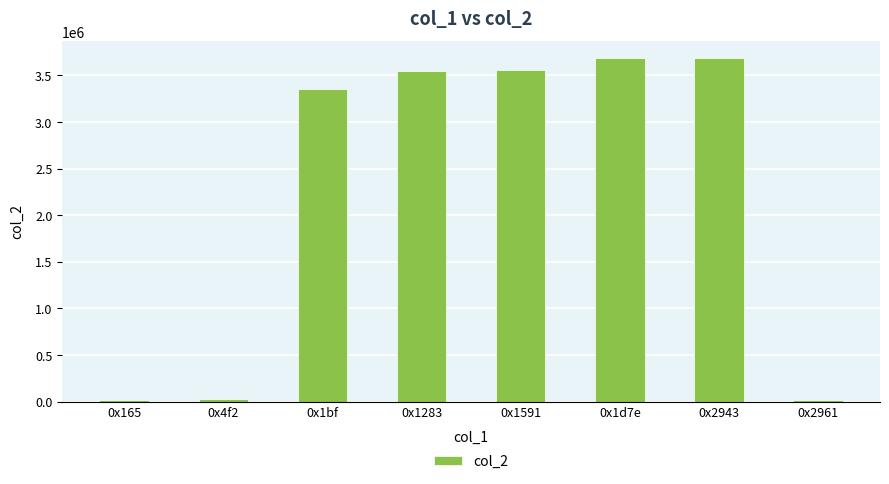

Does the chart contain stacked bars?

No